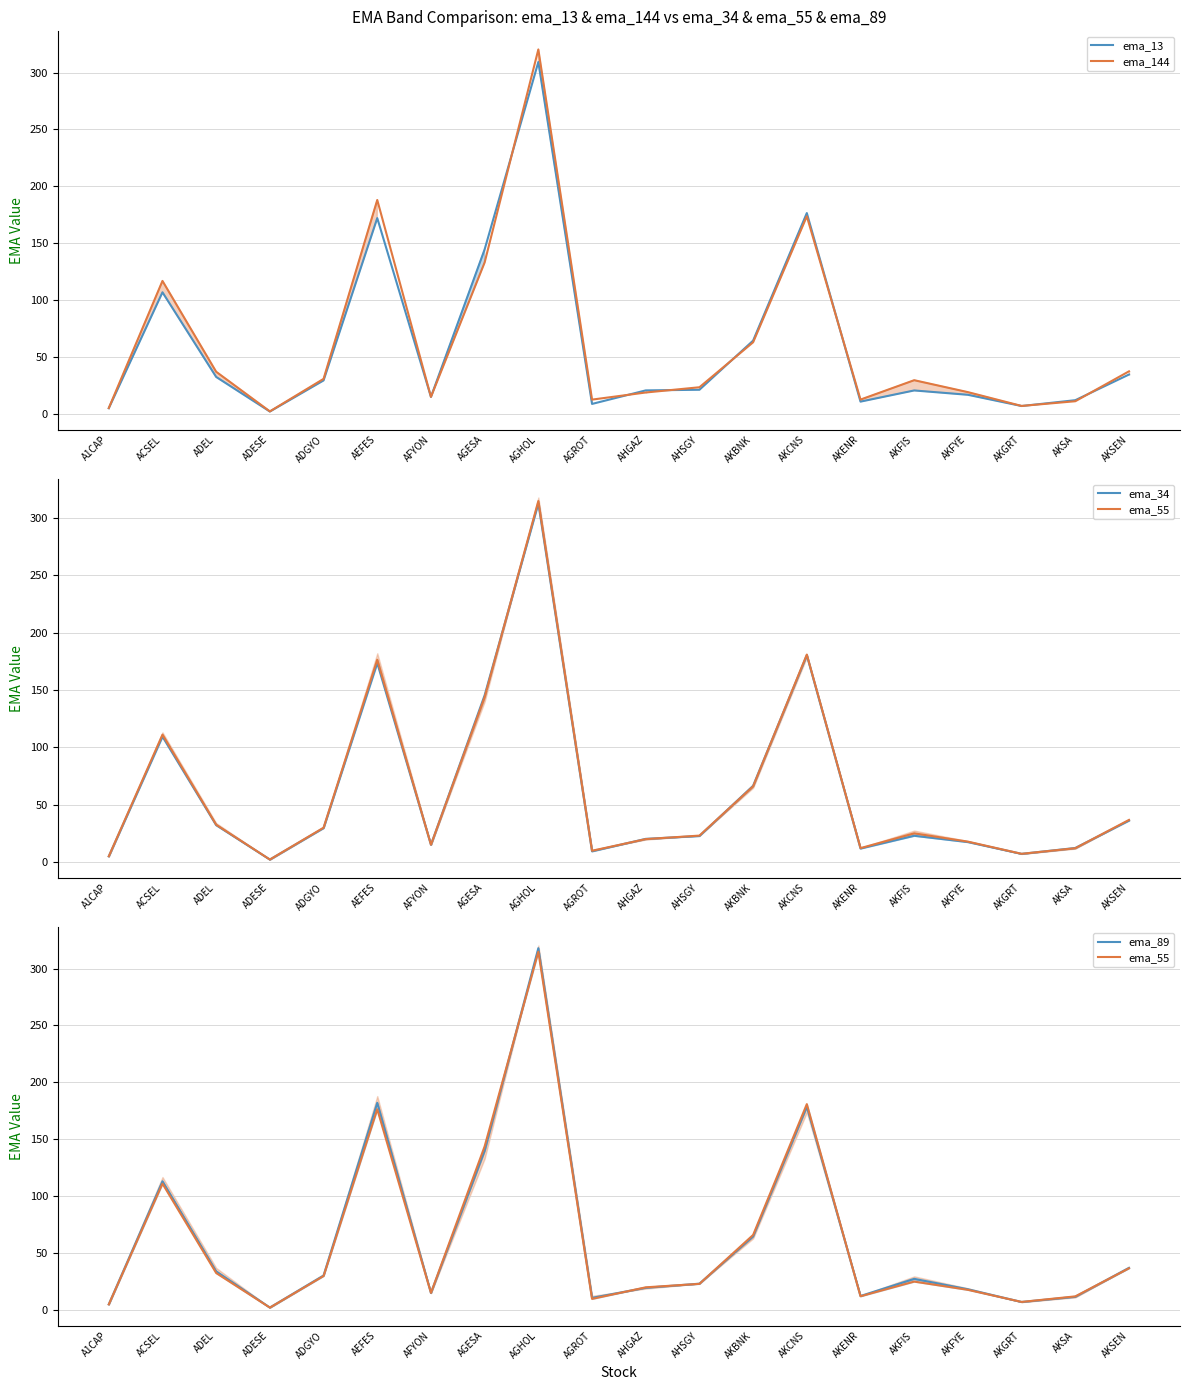

At which category is the sum across all series the highest?

AGHOL